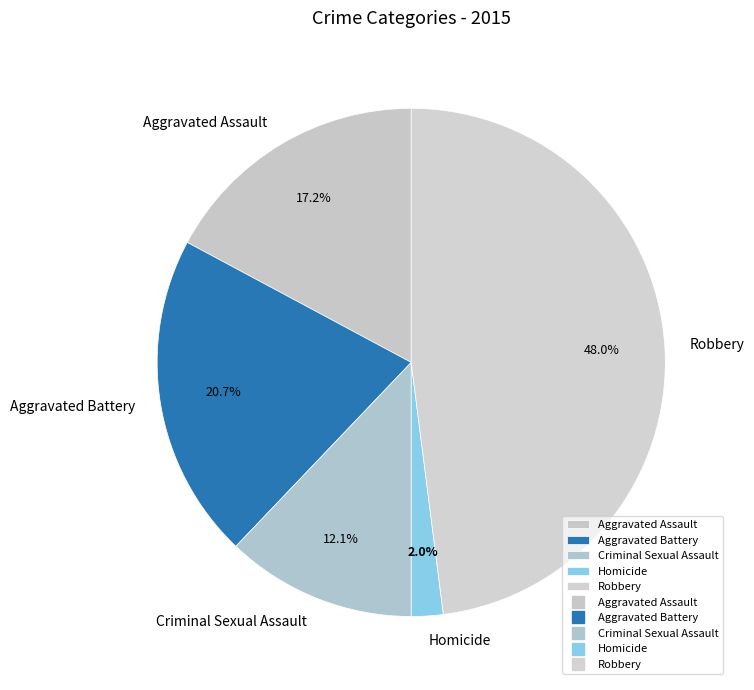

Count the number of slices in the pie.

5